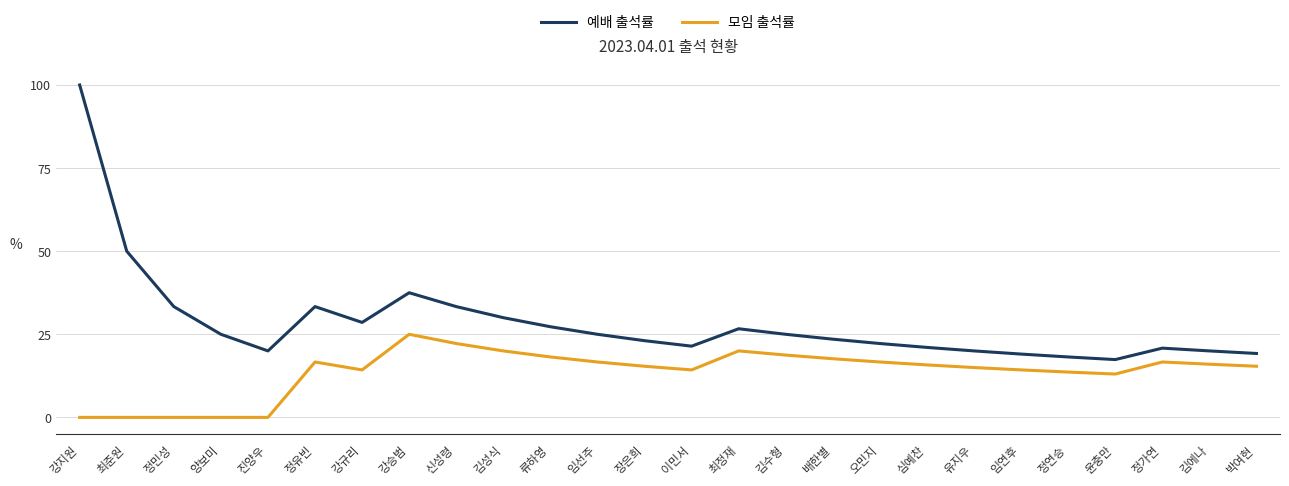

Which category has the highest value in the 예배 출석률 series?

강지원